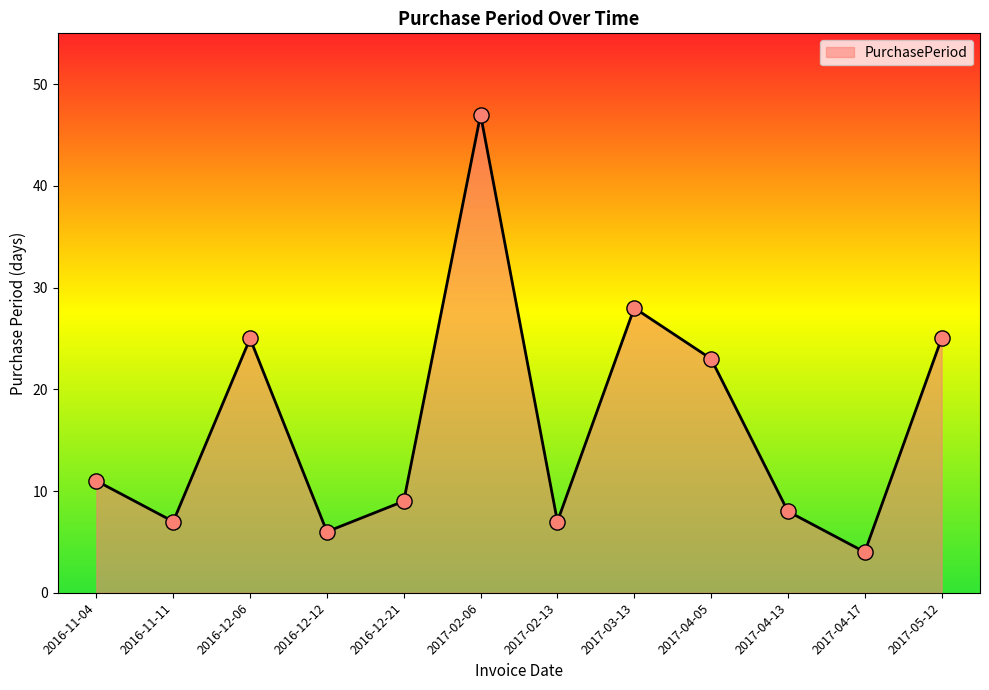

Approximately how many times larger is the value at 2017-04-13 compared to 2017-02-13?

1.1